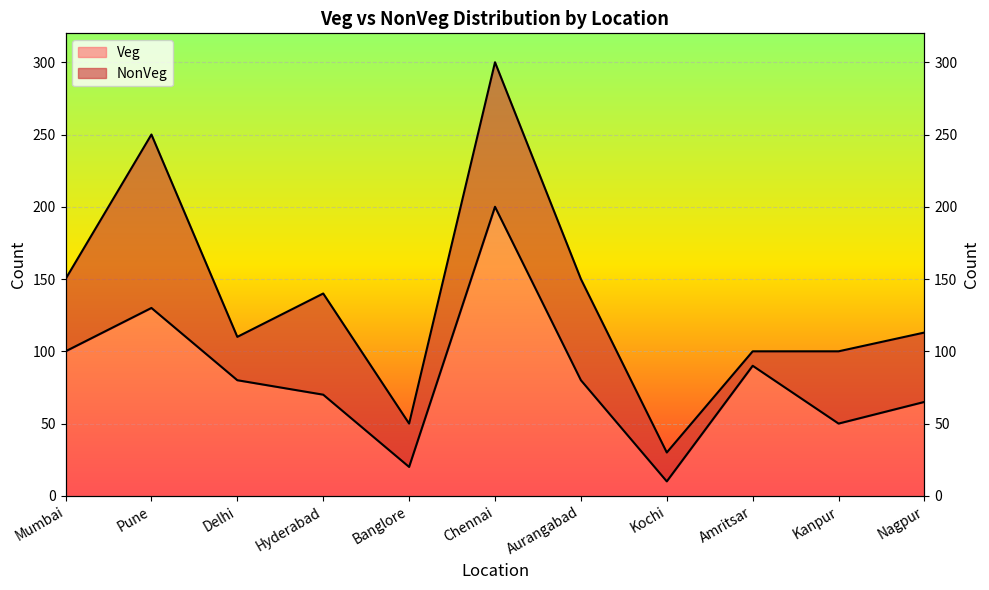

Count the number of categories in the chart.

11